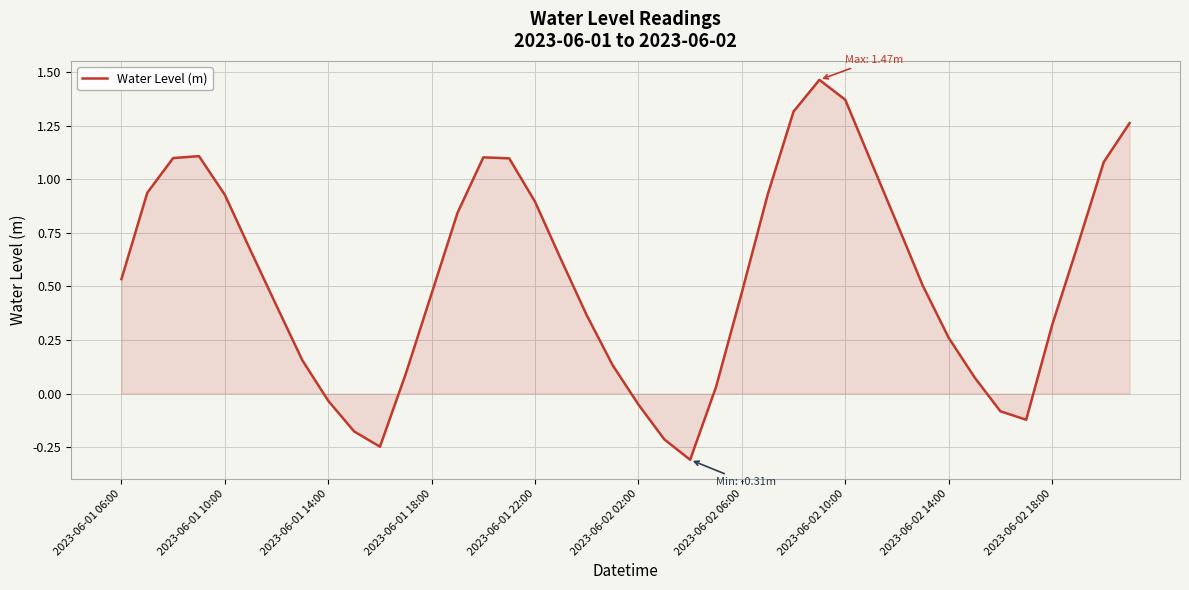

What is the difference between the maximum and minimum values?

1.8